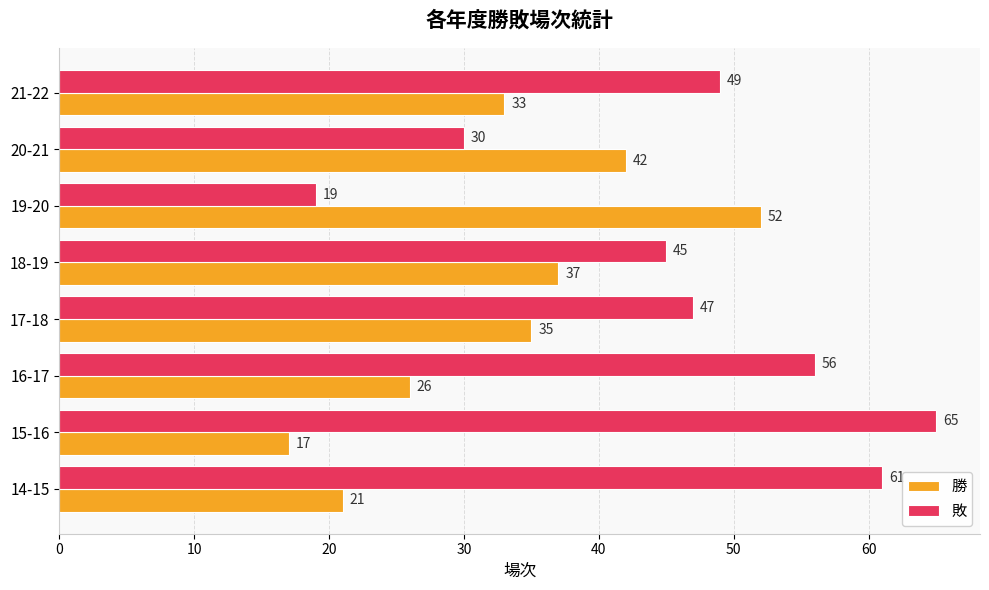

What is the total value across all series at 15-16?

82